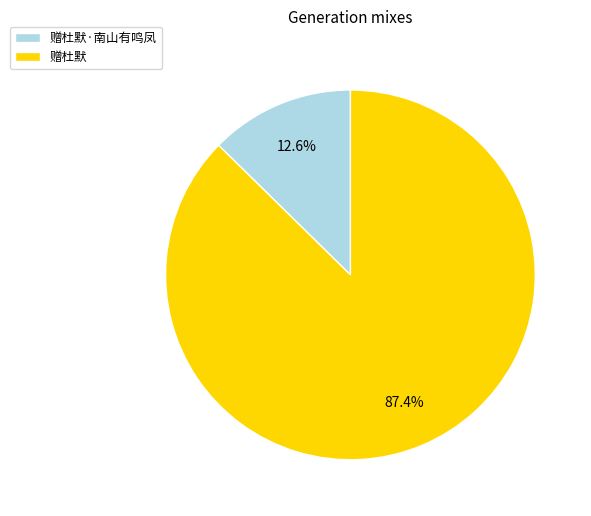

Approximately how many times larger is the value at 赠杜默·南山有鸣凤 compared to 赠杜默?

0.1